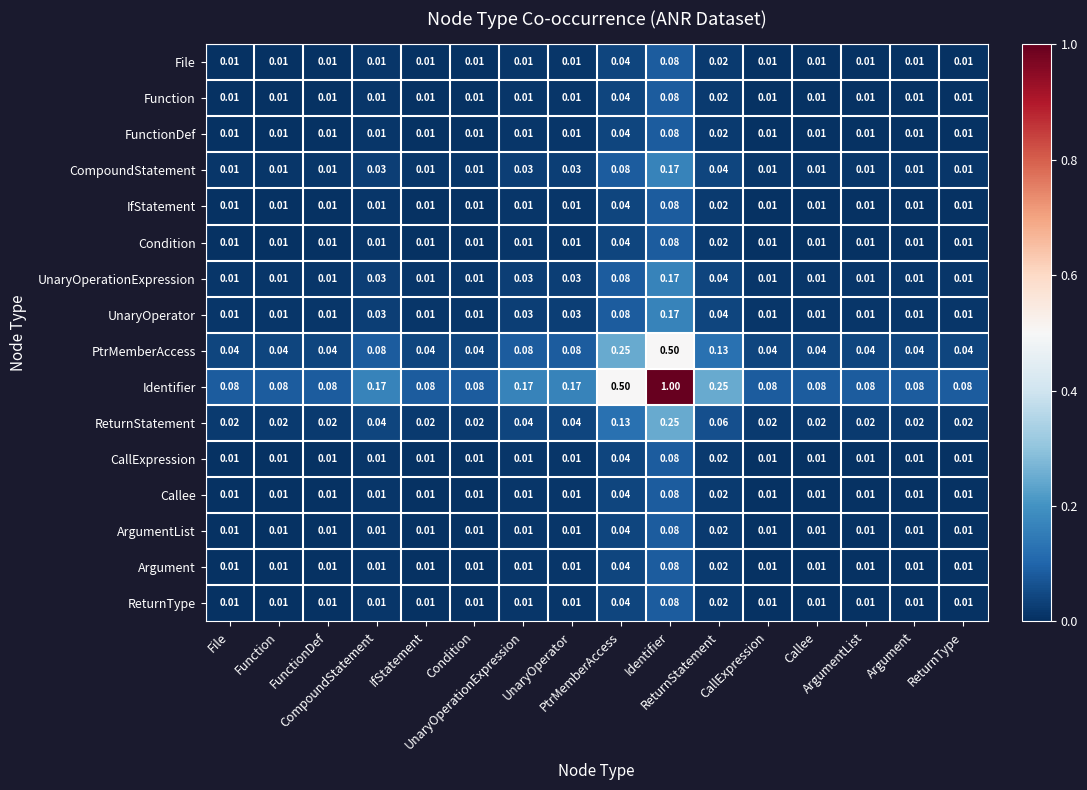

Which series has the largest total across all categories?

Identifier